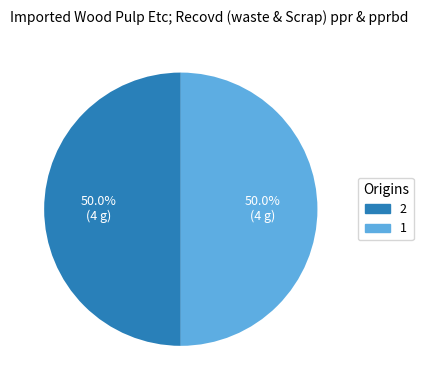

What is the ratio of the value at 2 to the value at 1?

1.0